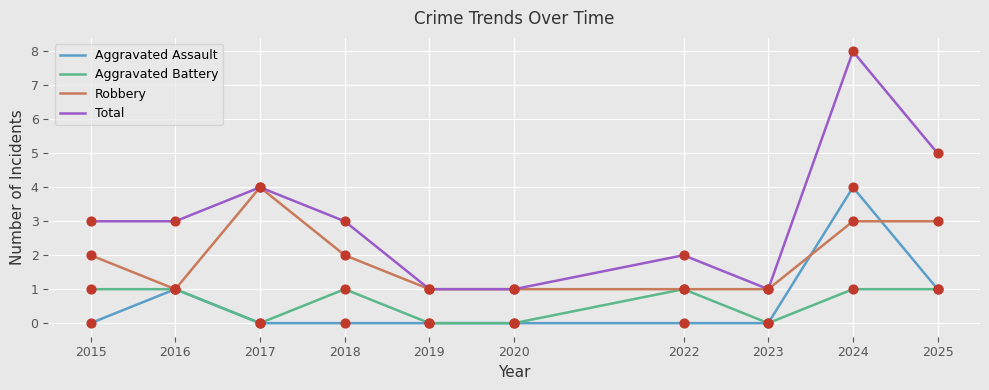

At which category is the sum across all series the highest?

2024